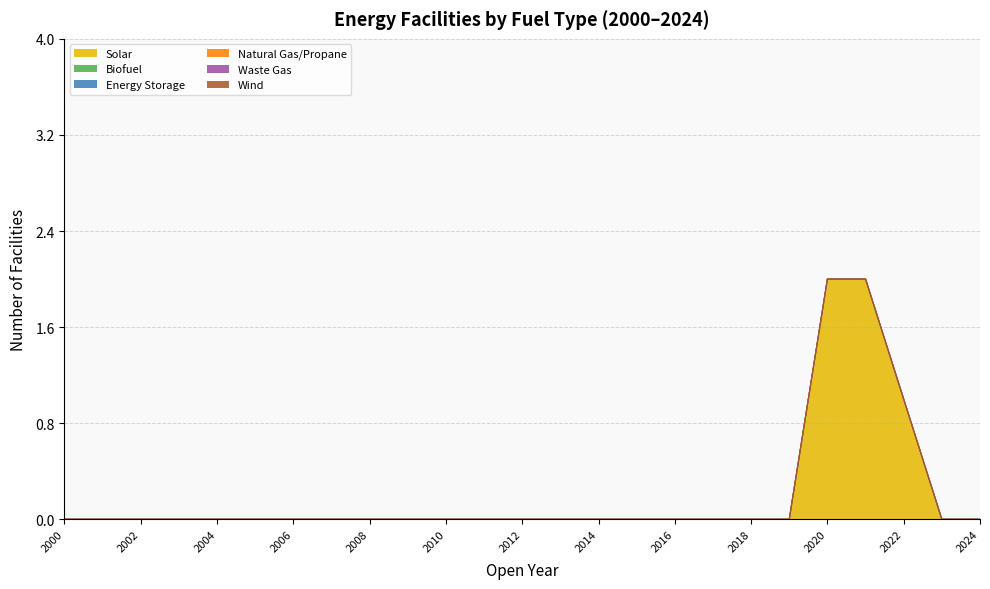

What is the greatest value displayed?

2